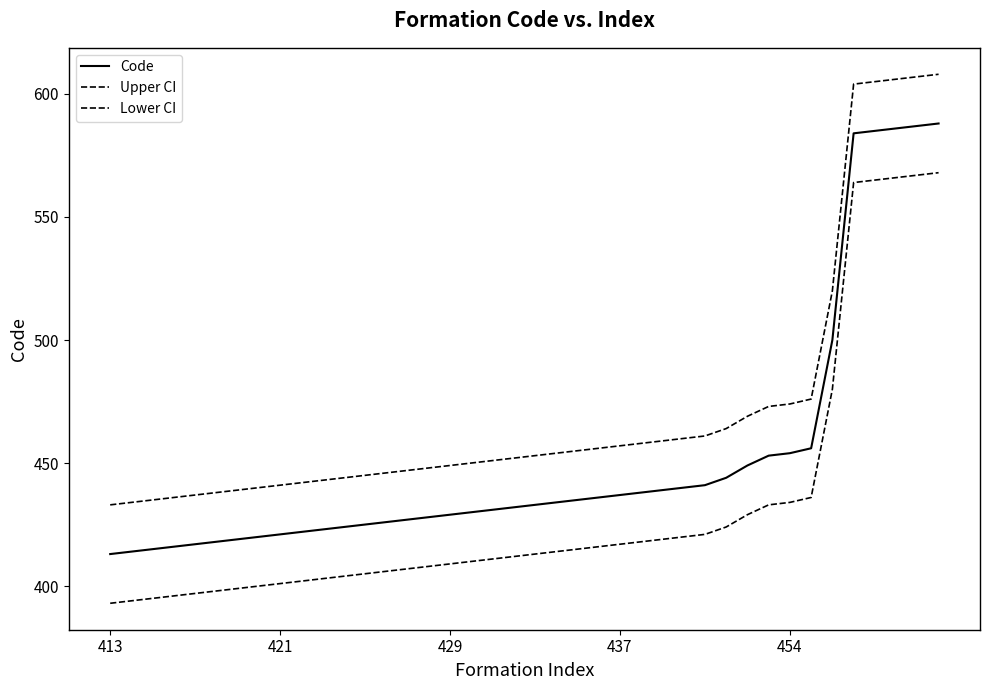

True or false: Upper CI and Lower CI intersect in this chart.

False